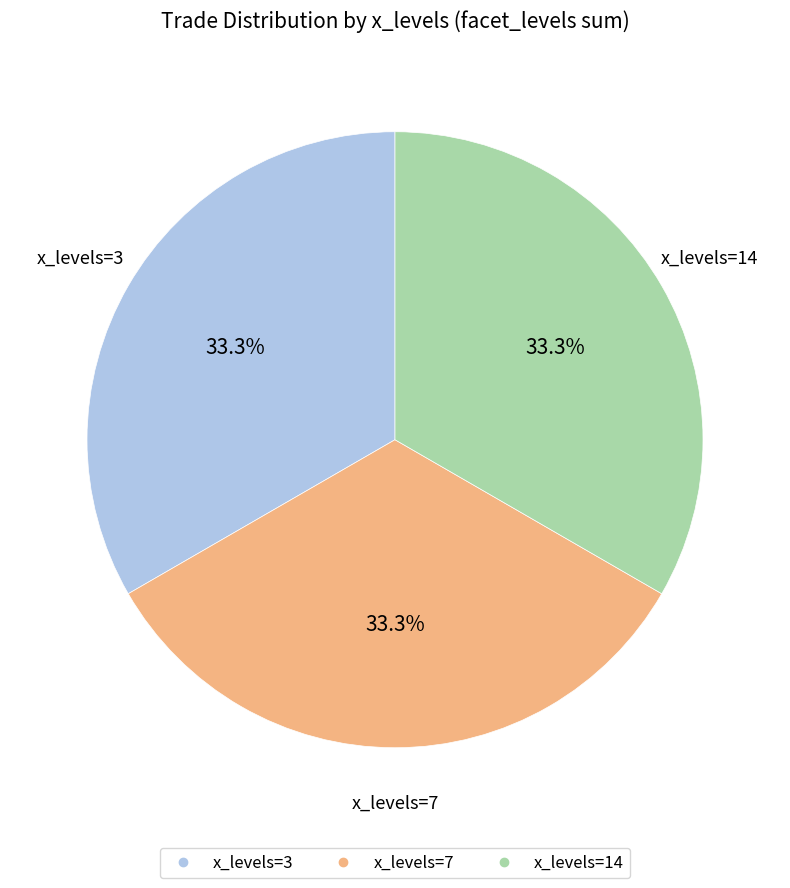

How many slices are in this pie chart?

3